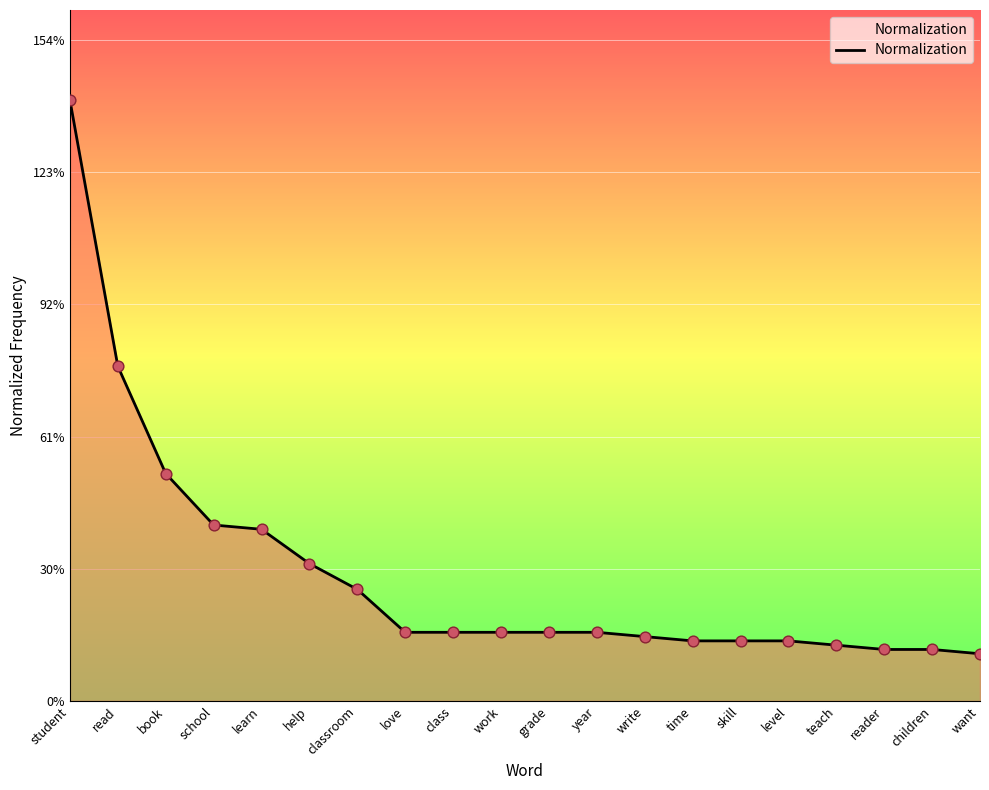

What is the change in value from help to teach?

-19